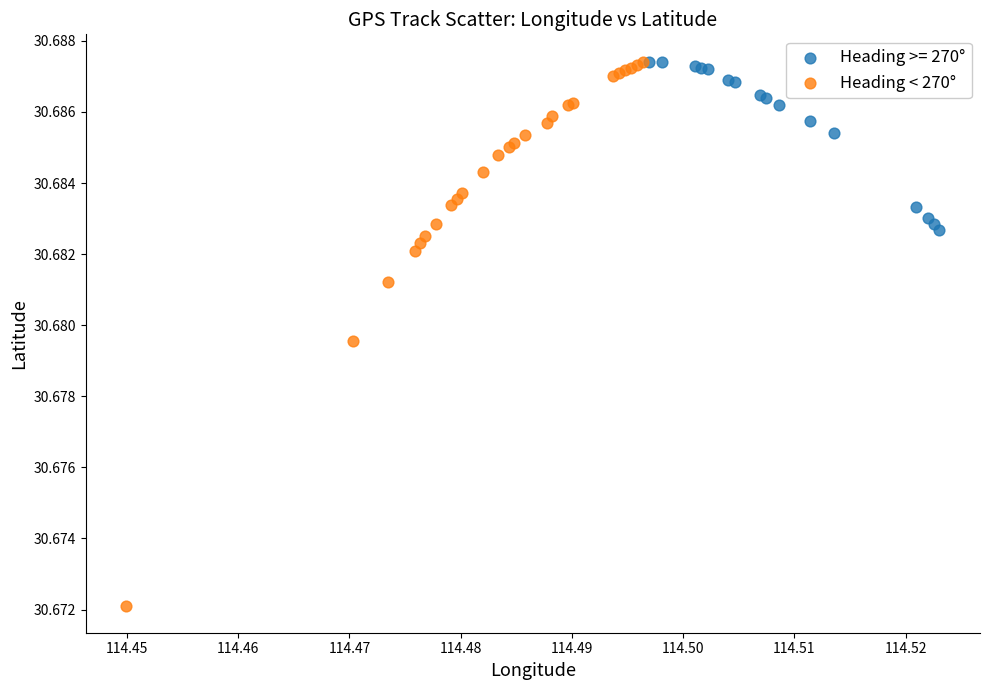

Which series contains the lowest Y value?

Heading < 270°